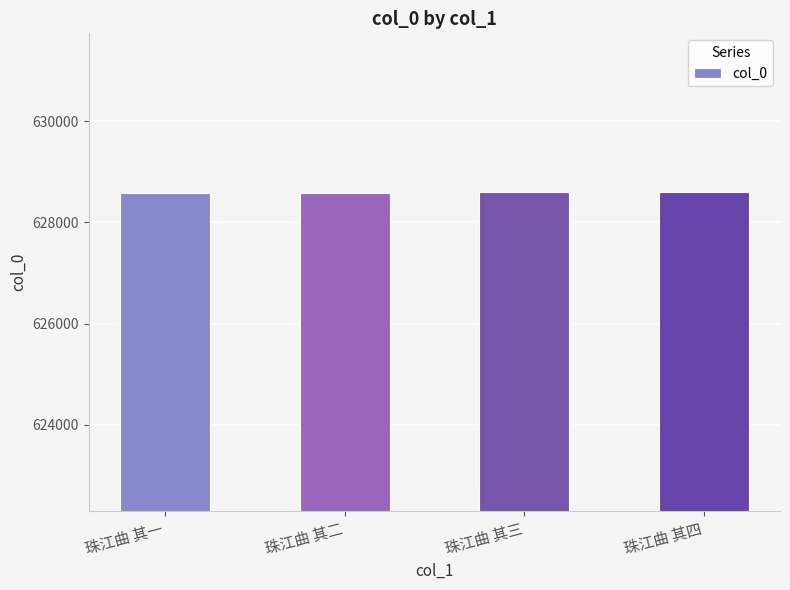

Are the bars grouped side by side (vs. stacked)?

No